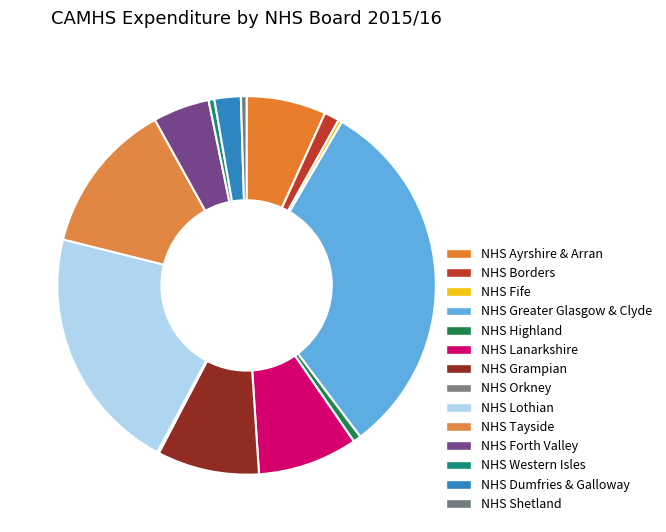

Combined, do NHS Ayrshire & Arran and NHS Fife account for over 50%?

No